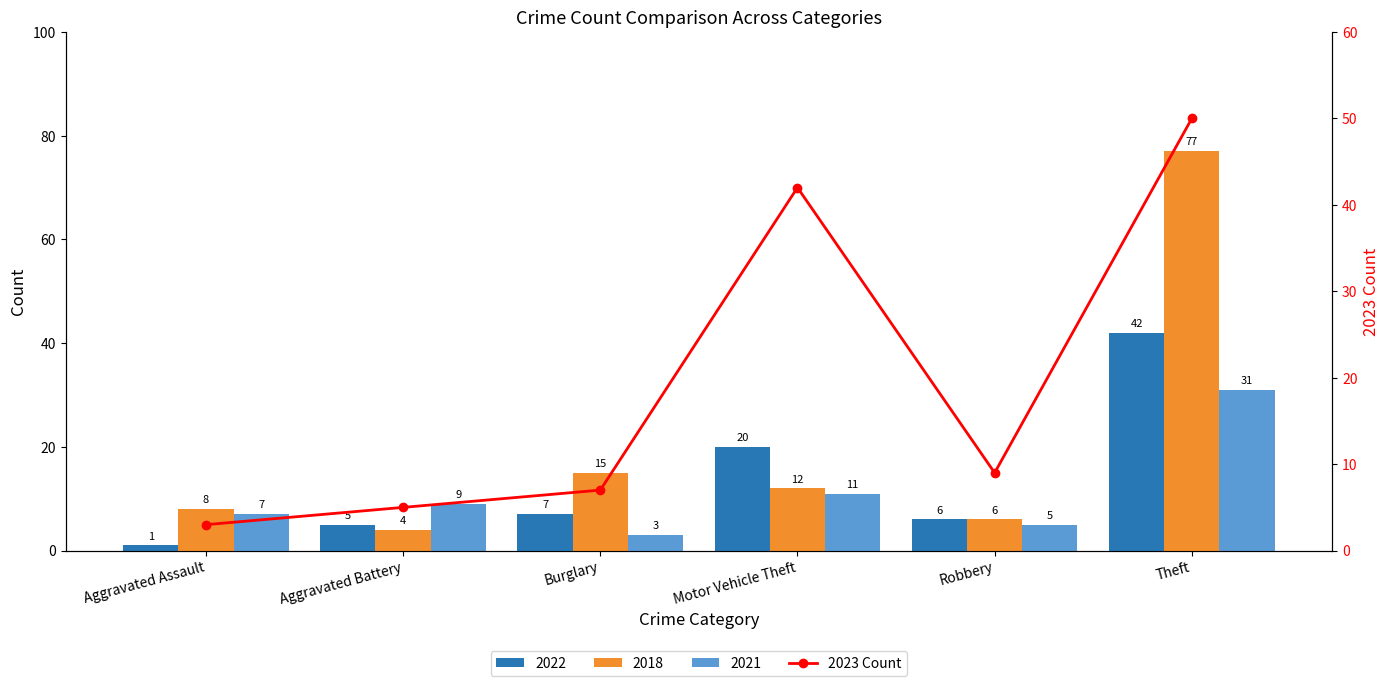

Which label corresponds to the largest value in the chart?

Theft